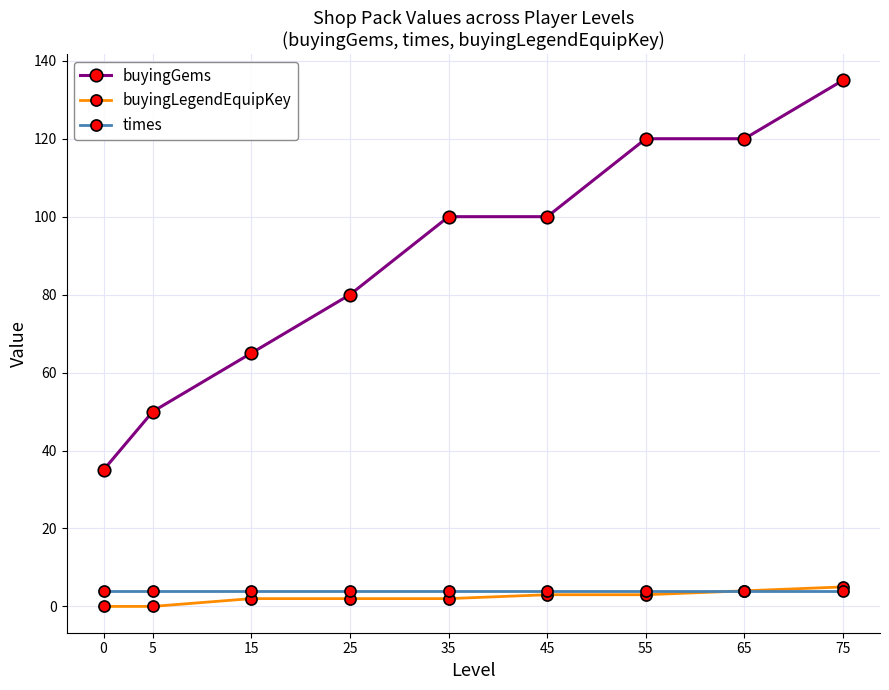

True or false: times and buyingGems intersect in this chart.

False